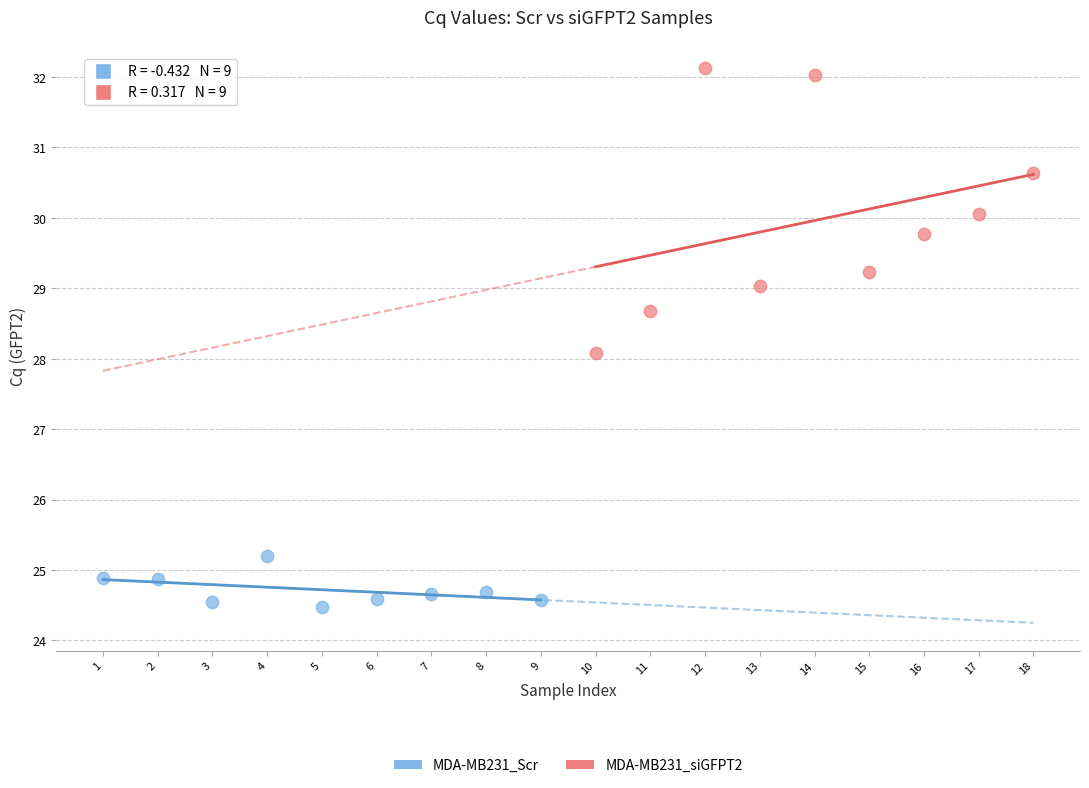

Which series reaches the maximum Y coordinate?

MDA-MB231_siGFPT2